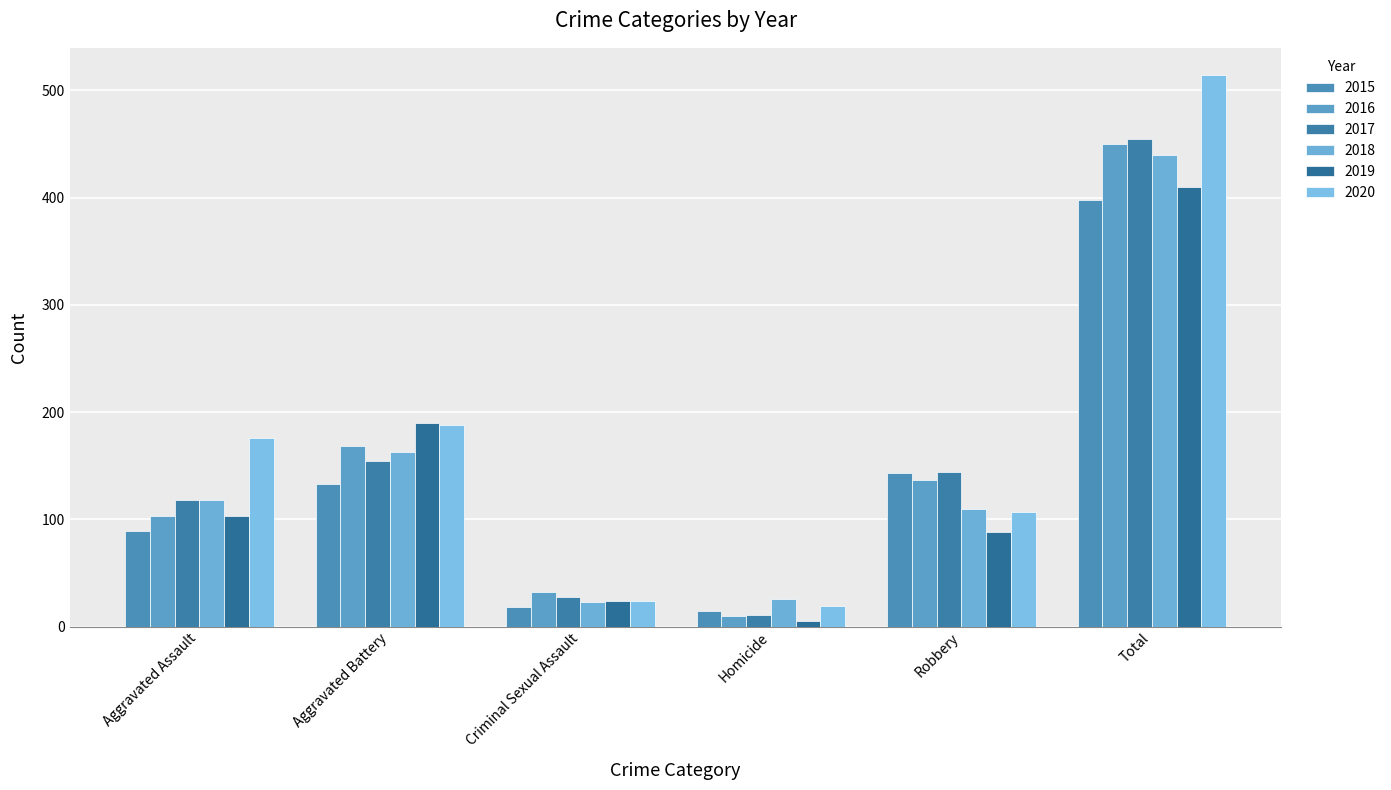

At which label is 2018 closest to 231?

Aggravated Battery